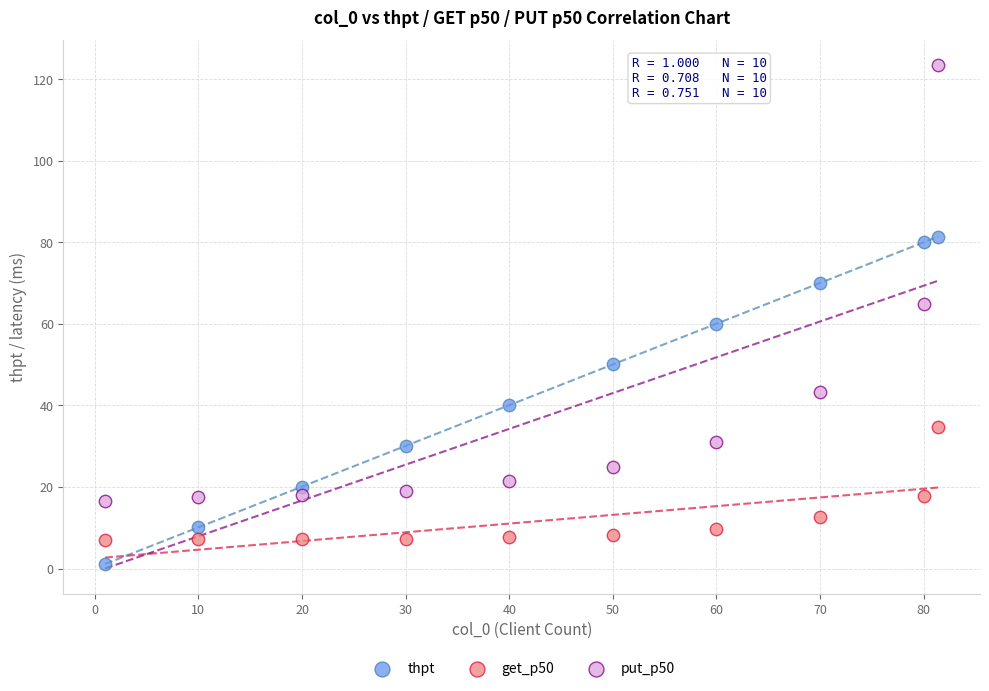

Across all data points, what is the range of Y values (max minus min)?

122.3